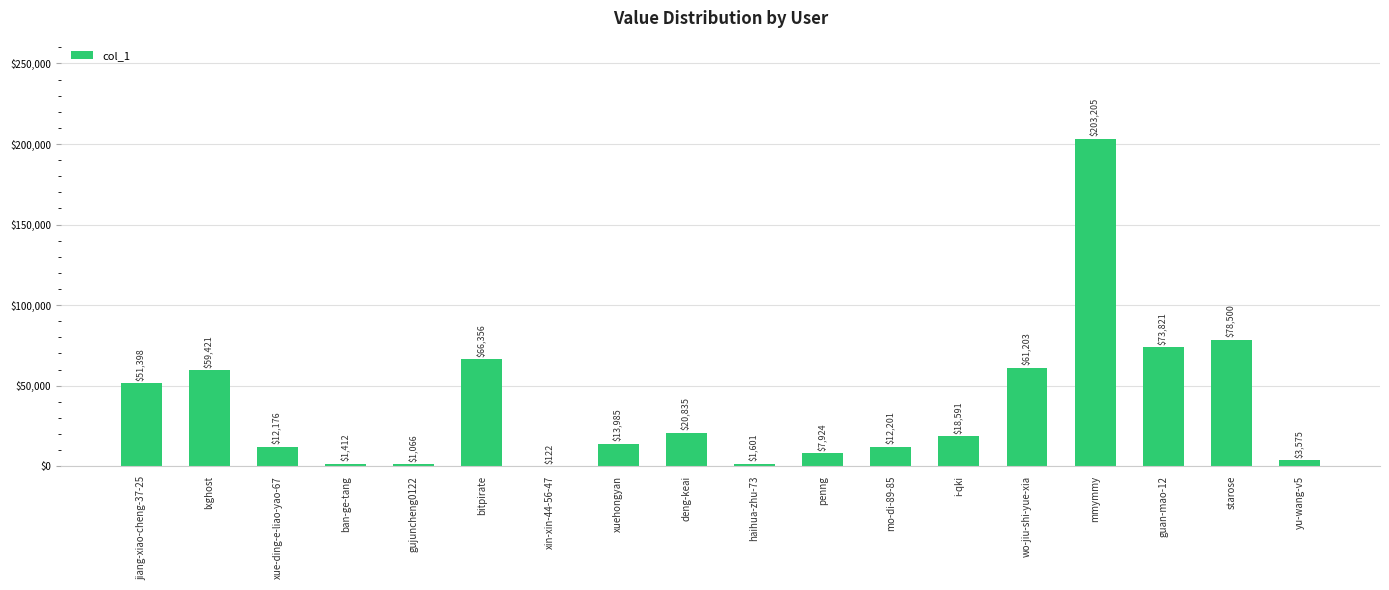

What is the sum of all values?

687392